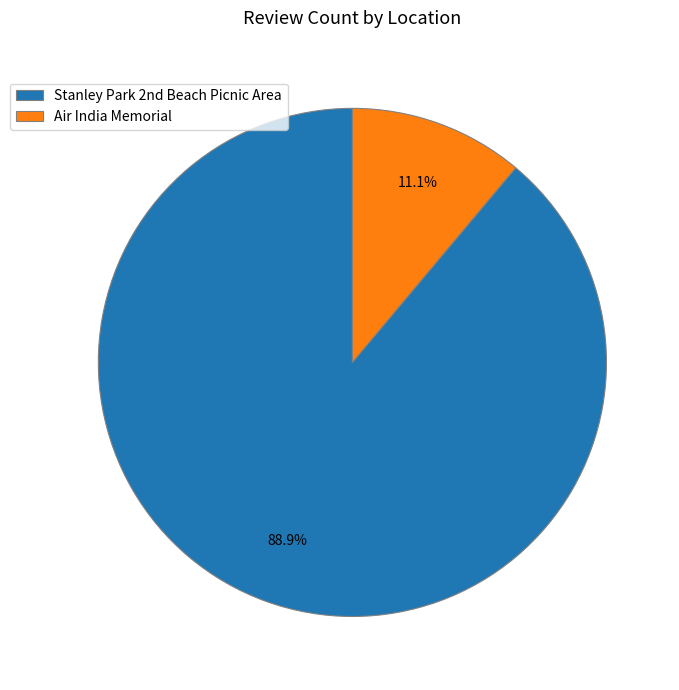

What percentage is the Air India Memorial slice, to the nearest percent?

11%